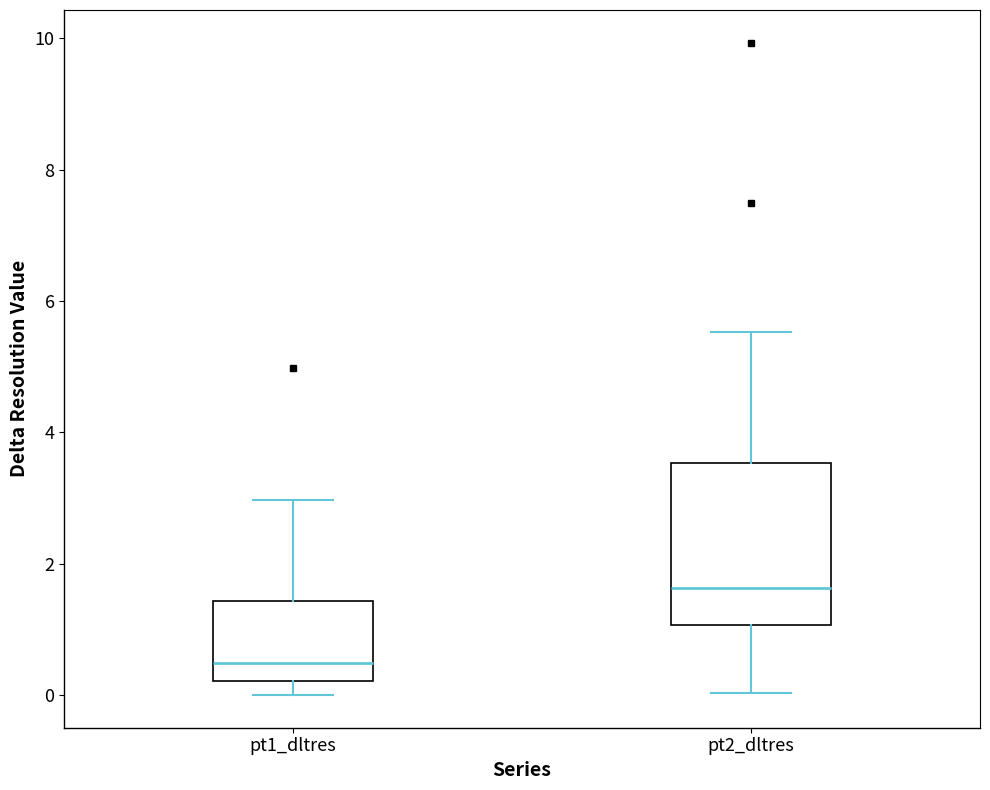

Reading left to right, read every box against the y-axis: the position of its median line, the range the box covers, and the ends of its whiskers. The values are not printed on the chart, so give them approximately, as read against the axis.

pt1_dltres: median 0.4, box 0.2 to 1.4, whiskers 0.0 to 3.0
pt2_dltres: median 1.6, box 1.0 to 3.6, whiskers 0.0 to 5.6